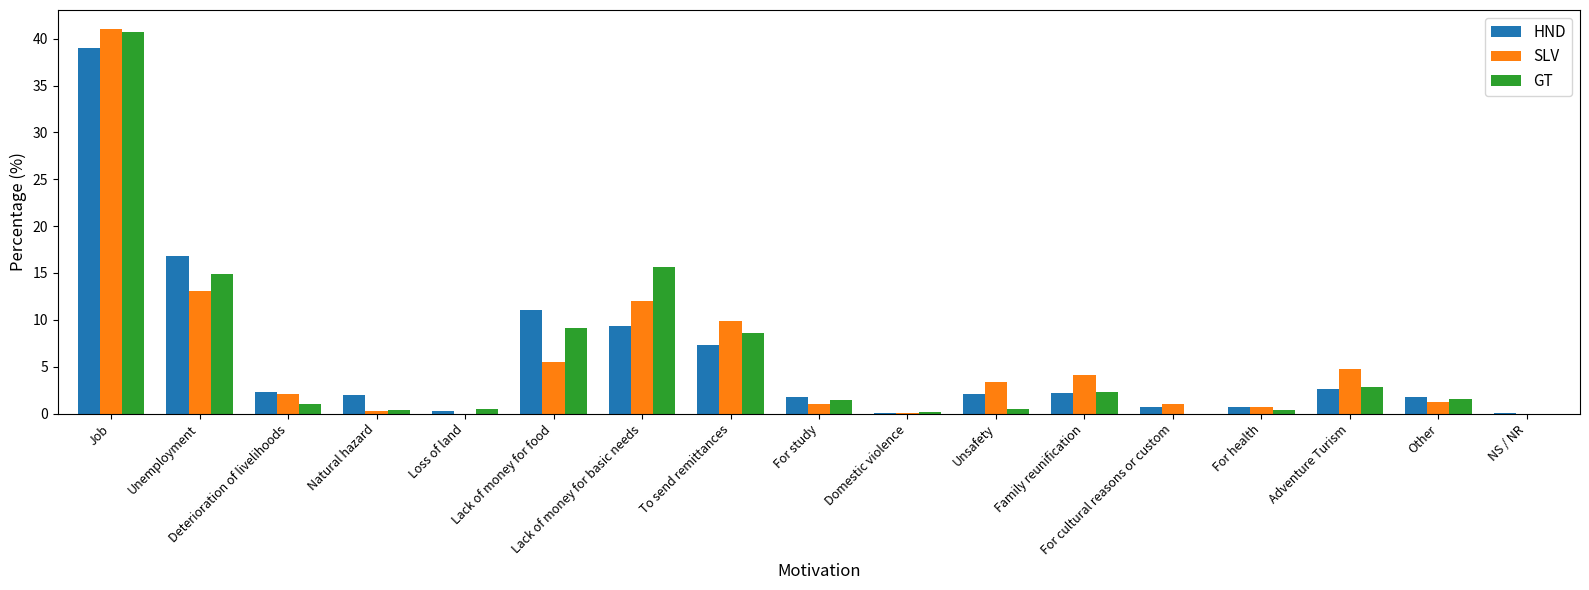

At which label does GT reach its peak?

Job